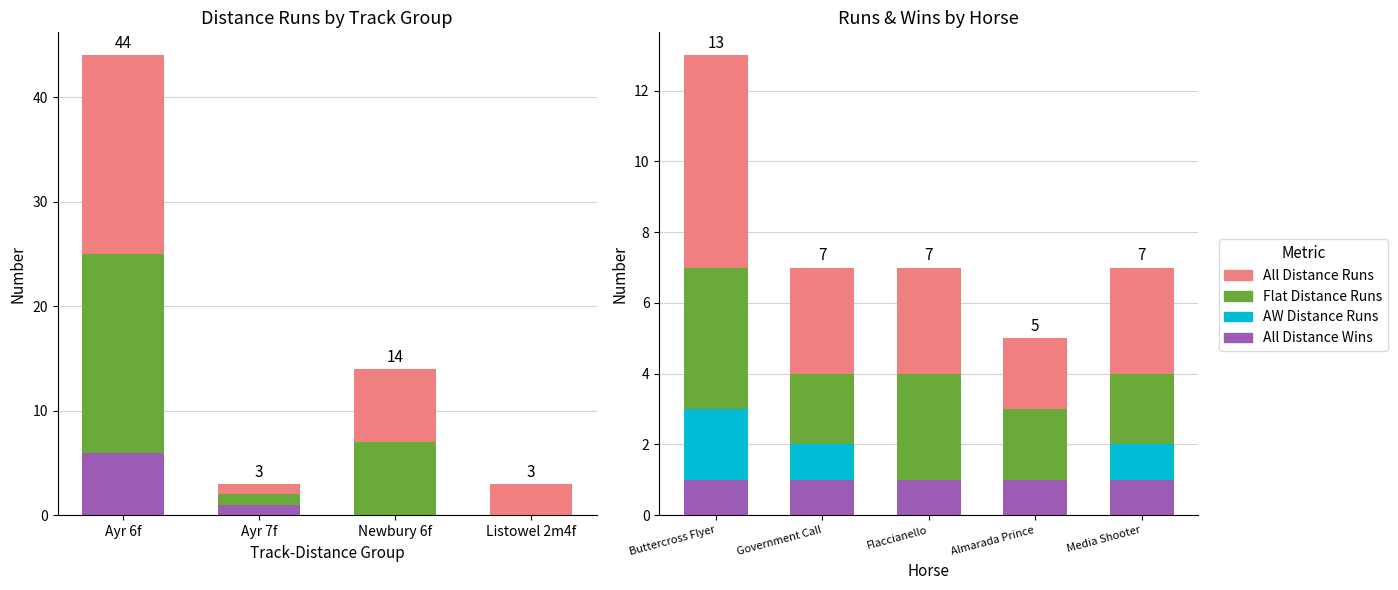

Count the number of categories in the chart.

5